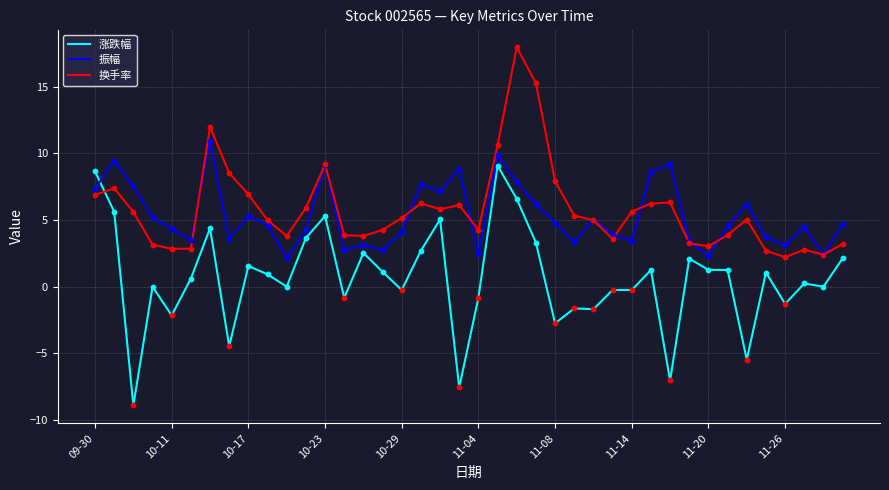

What is the lowest value of the 振幅 series?

2.1